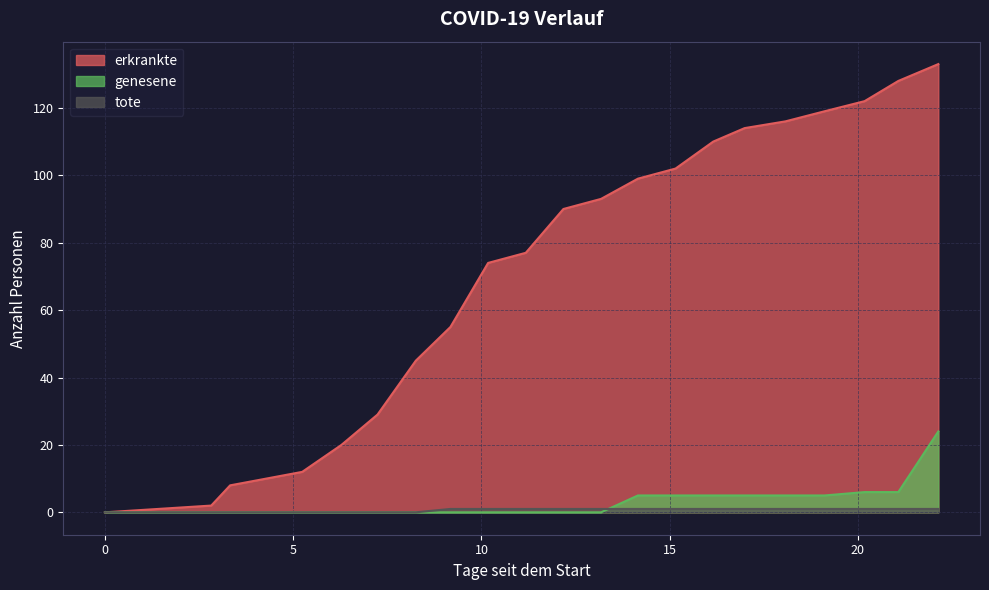

What is the greatest value displayed?

133